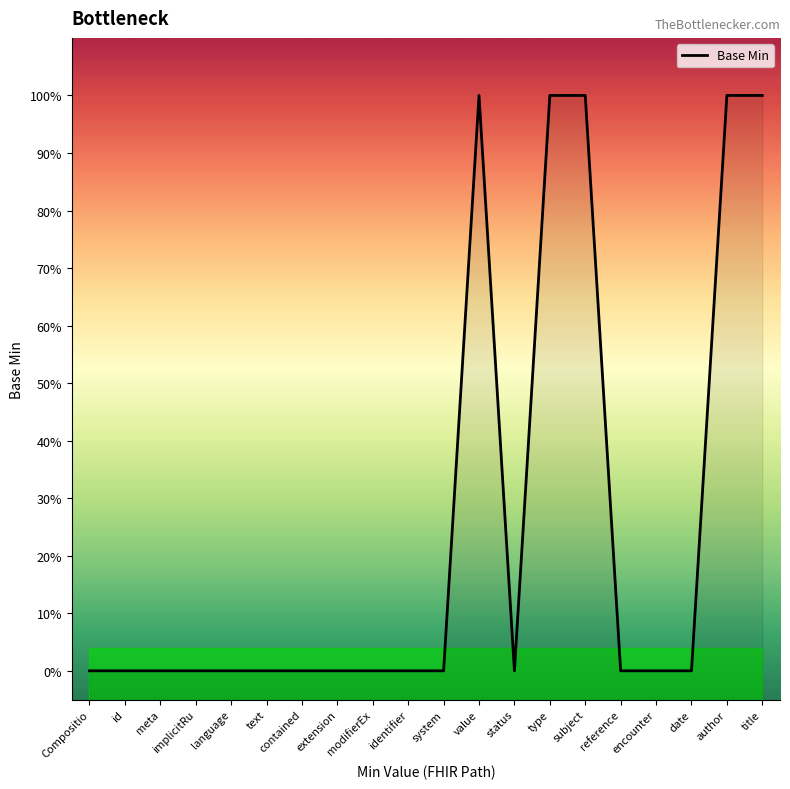

How many distinct data groups are displayed?

1